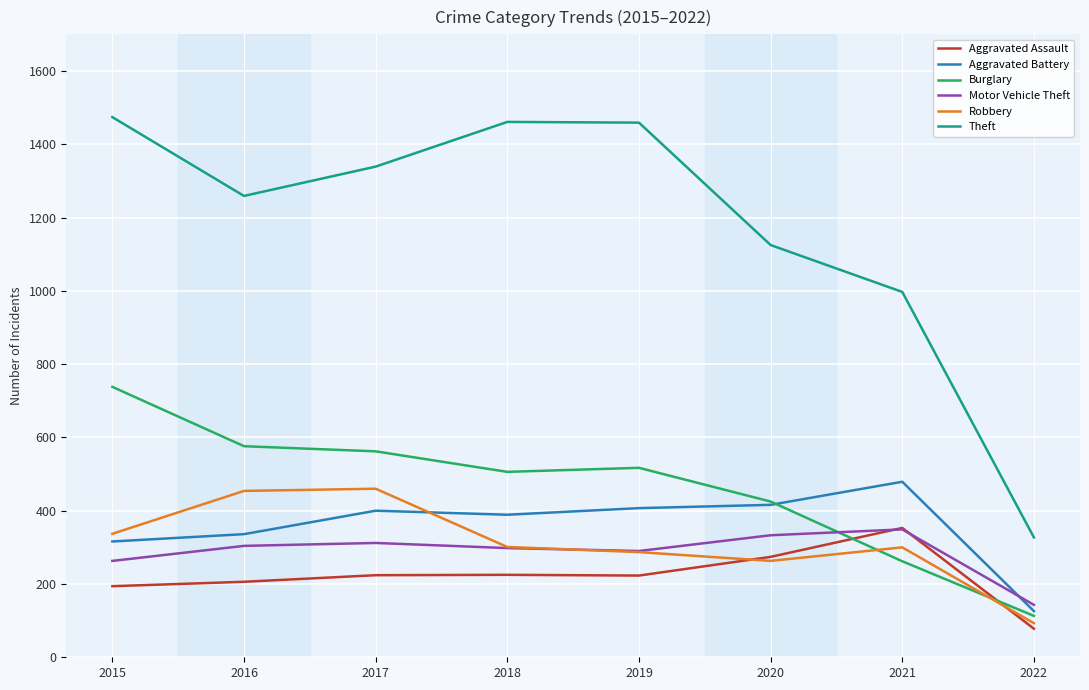

The value of Robbery at 2017 is 460. True or false?

True